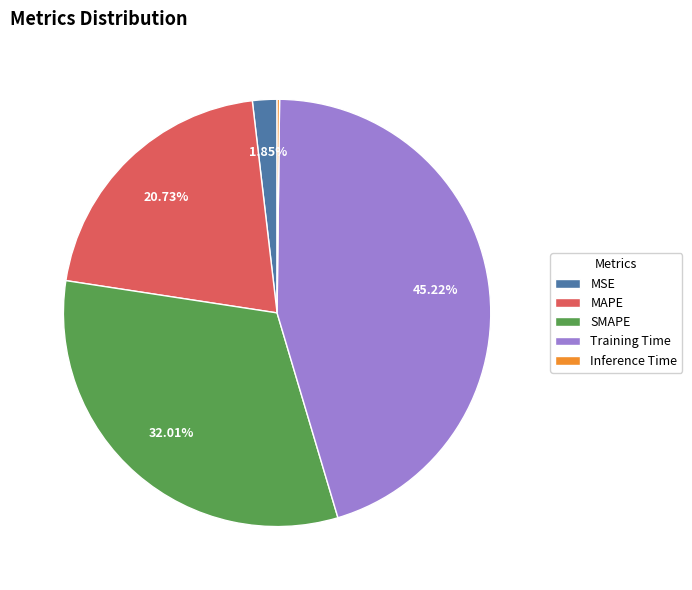

Combined, what portion of the pie is Training Time and SMAPE?

77.2%